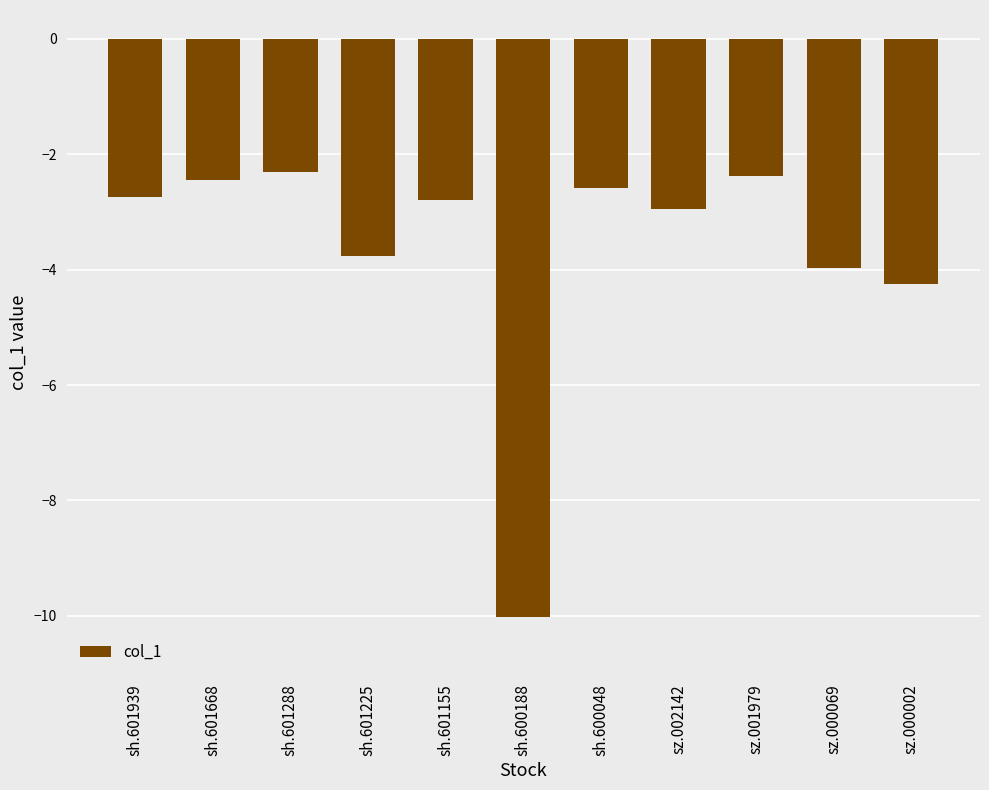

What is the label of the 1st bar from the left?

sh.601939